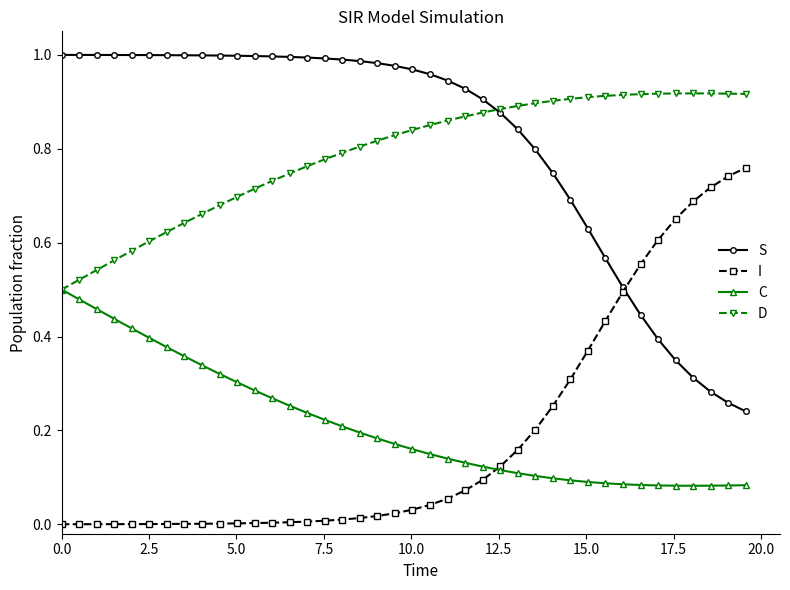

True or false: I and D cross at least once.

False